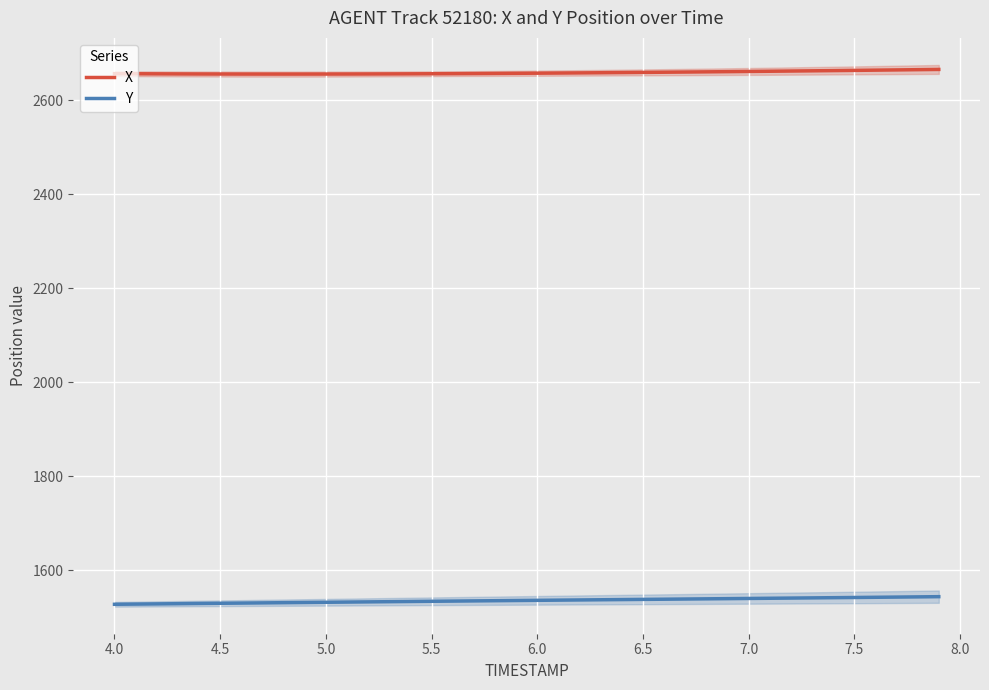

How many data points in Y are less than 1536?

20